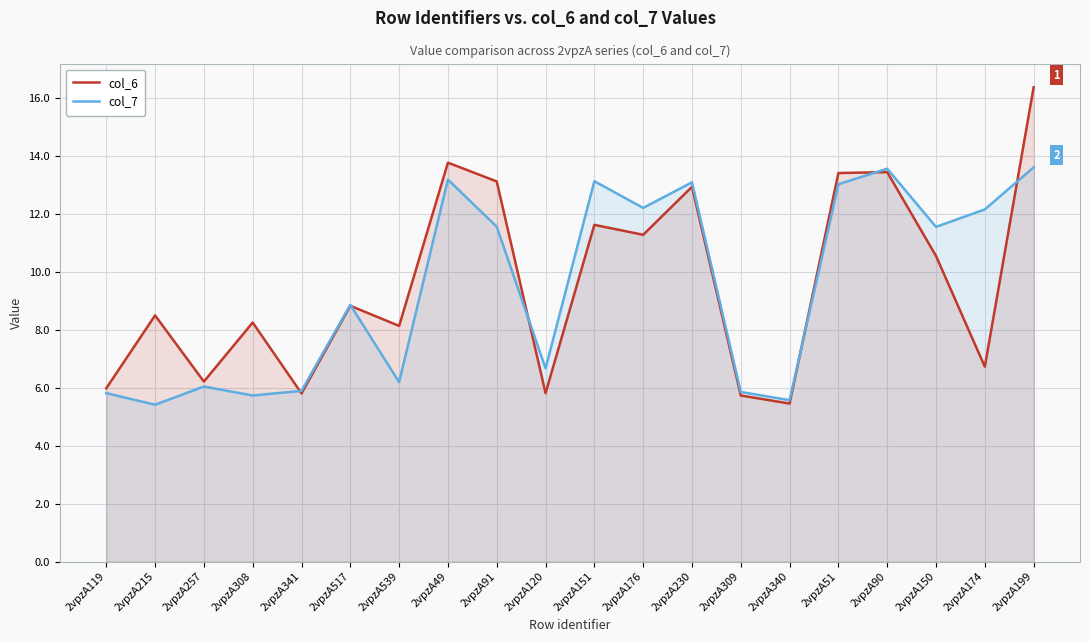

The value of col_7 at 2vpzA309 is 9.9. True or false?

False